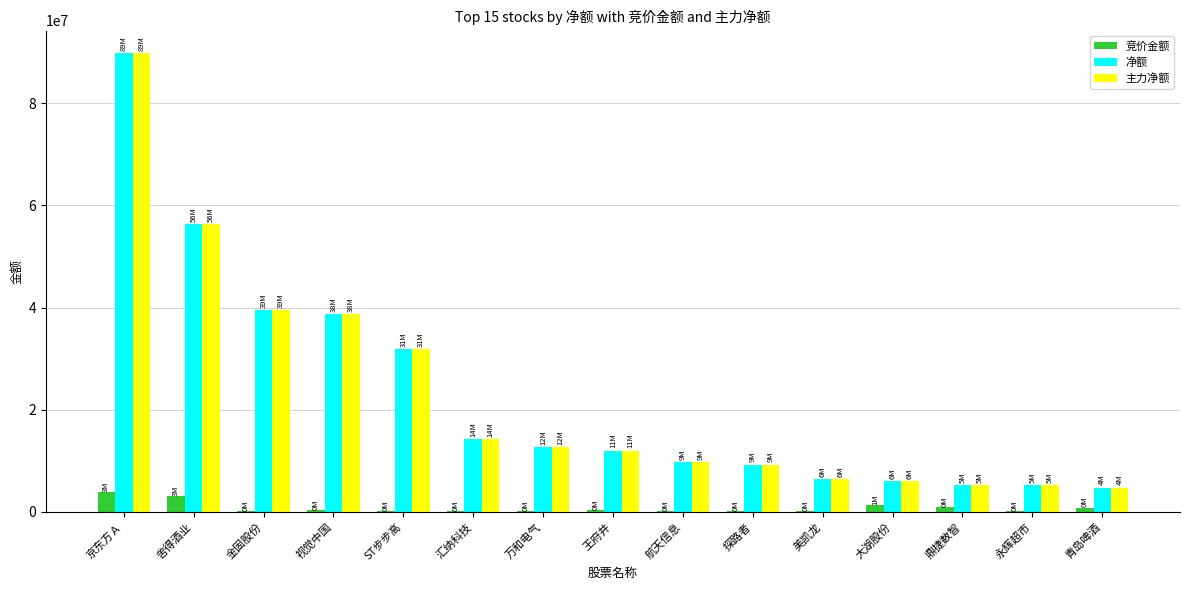

At which category is the sum across all series the highest?

京东方Ａ